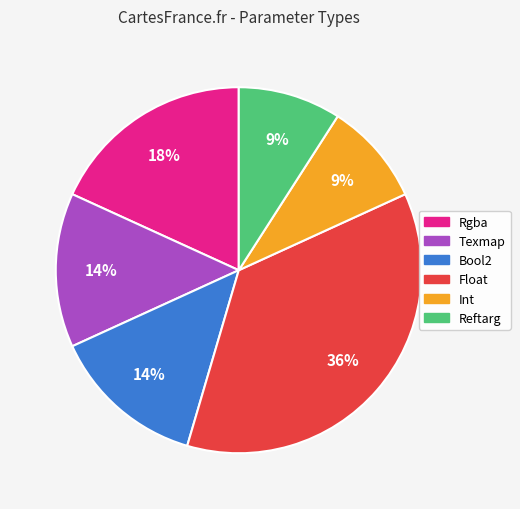

To the nearest percent, what is the difference between the largest and smallest slice percentages?

27%